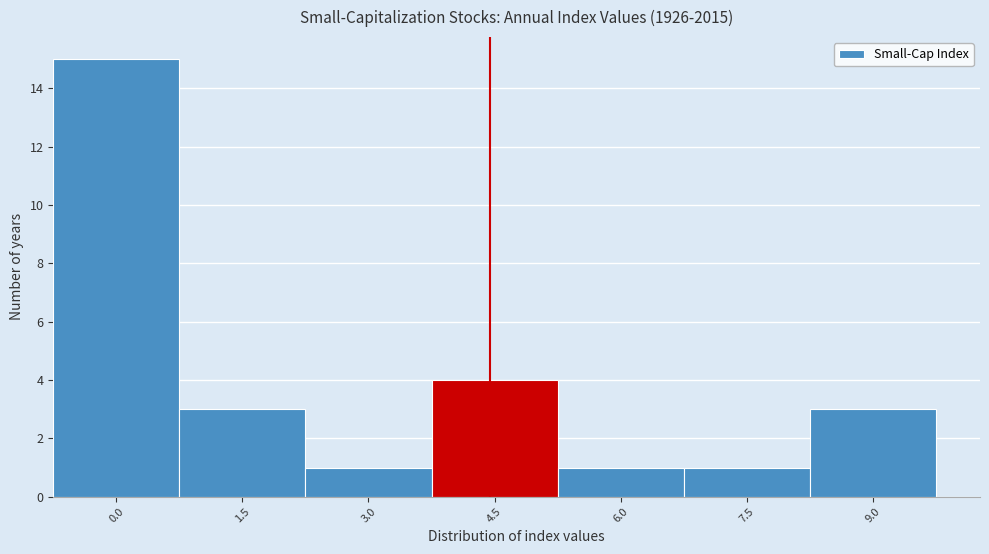

Reading right to left, list all the values displayed in this chart.

9.0=3	7.5=1	6.0=1	4.5=4	3.0=1	1.5=3	0.0=15